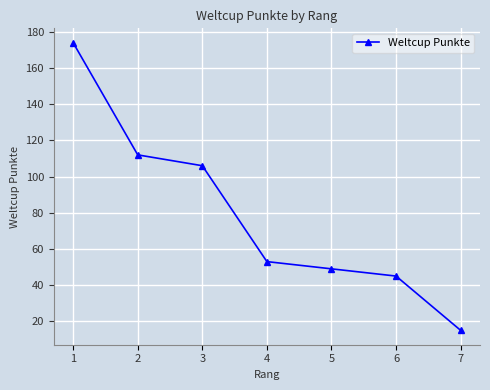

The value at 2 is 41. True or false?

False